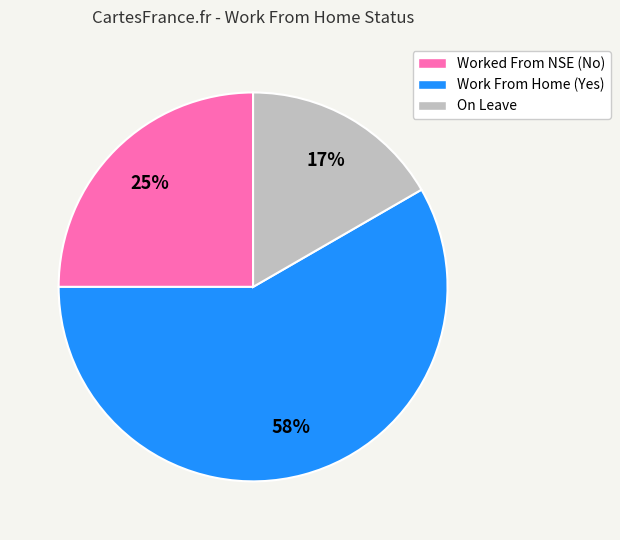

Do On Leave and Worked From NSE (No) together represent more than half of the pie?

No